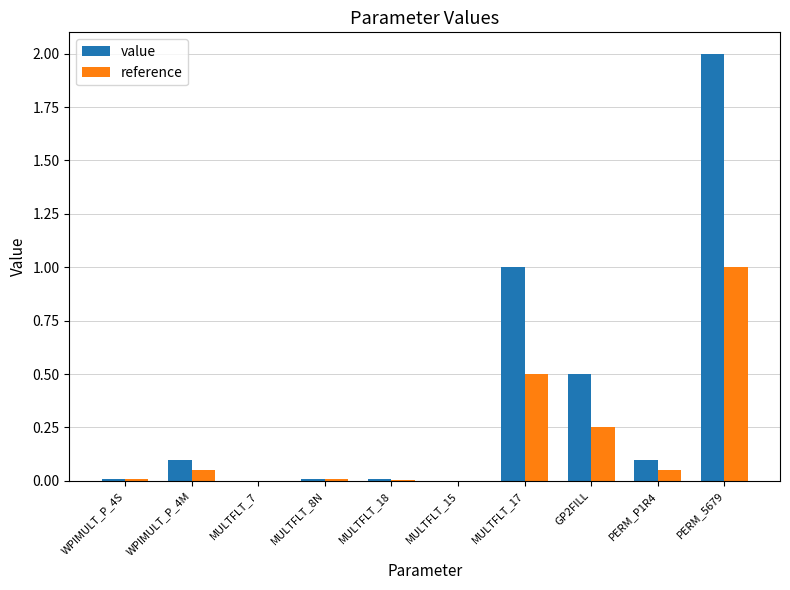

How many groups of bars are there?

10